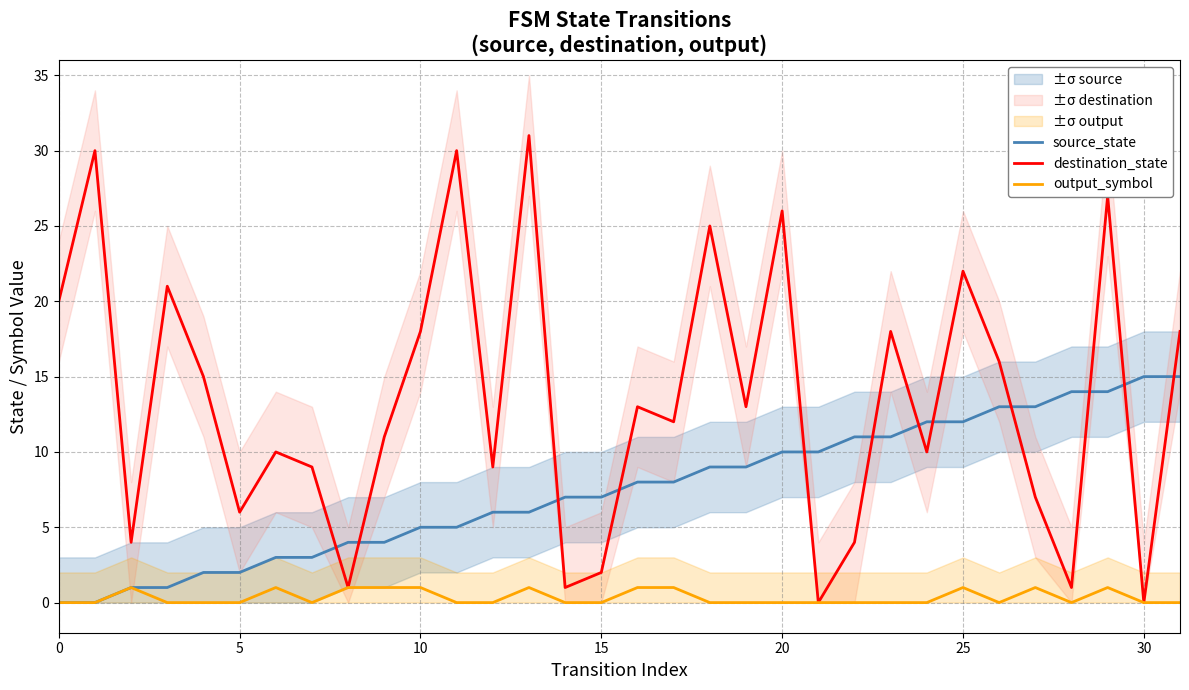

True or false: destination_state and output_symbol intersect in this chart.

False